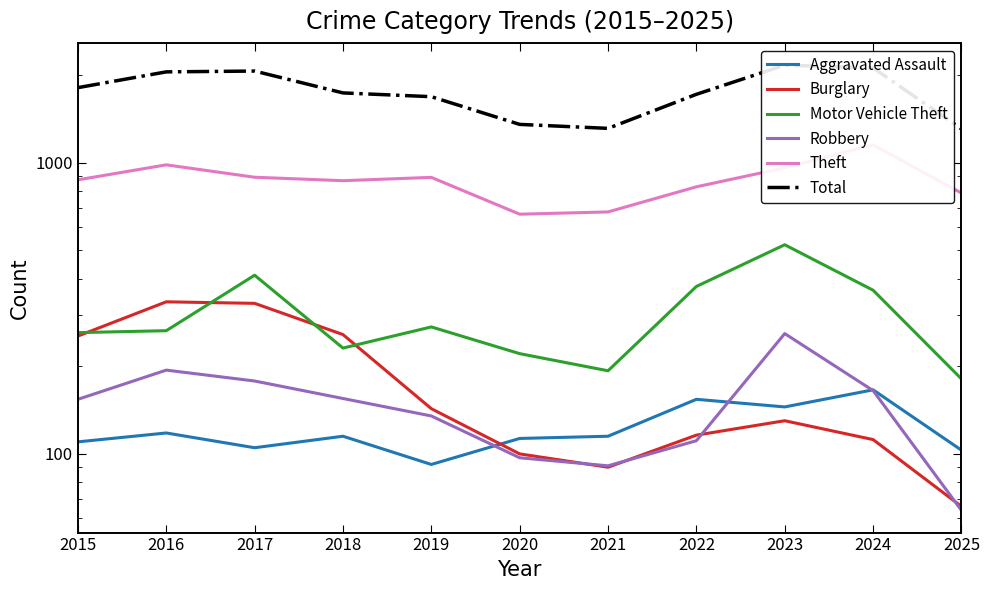

Does the chart display data point markers on the line(s)?

No